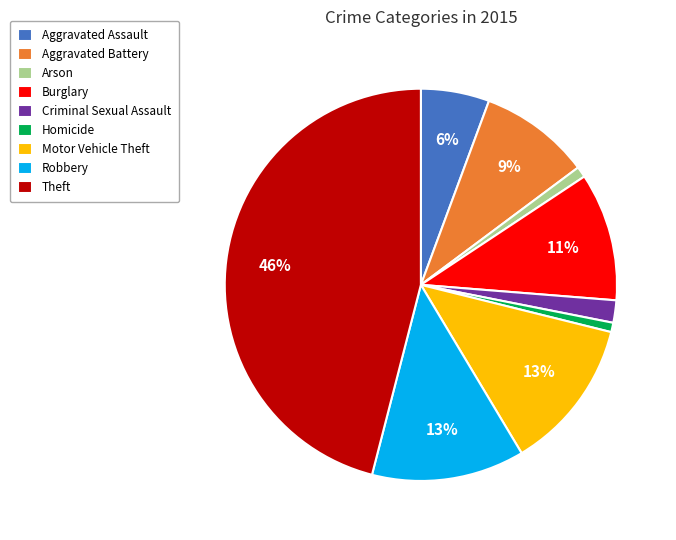

Is there a majority slice in this chart?

No